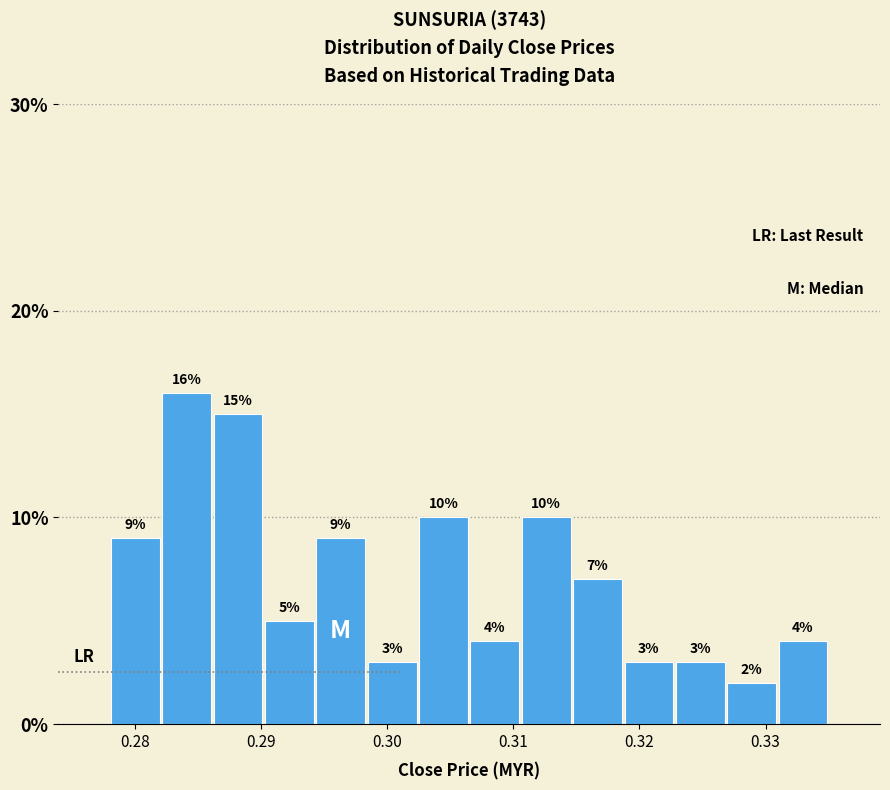

Reading left to right, transcribe this chart: for each bar, give the range it covers on the x-axis and its height. The bar edges are not printed on the chart, so give them approximately, as read against the axis.

0.278 to 0.282: 9
0.282 to 0.286: 16
0.286 to 0.290: 15
0.290 to 0.294: 5
0.294 to 0.298: 9
0.298 to 0.302: 3
0.302 to 0.307: 10
0.307 to 0.311: 4
0.311 to 0.315: 10
0.315 to 0.319: 7
0.319 to 0.323: 3
0.323 to 0.327: 3
0.327 to 0.331: 2
0.331 to 0.335: 4